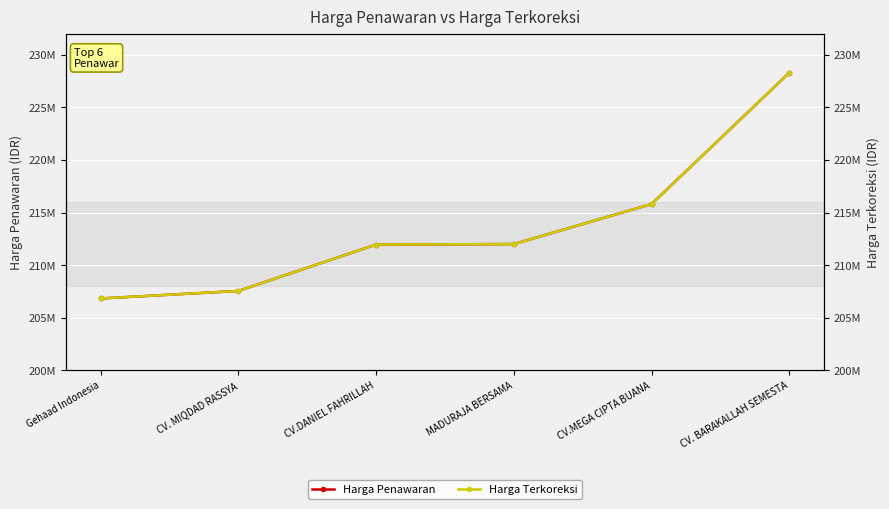

True or false: Harga Terkoreksi has more than 0 interior local peaks.

False